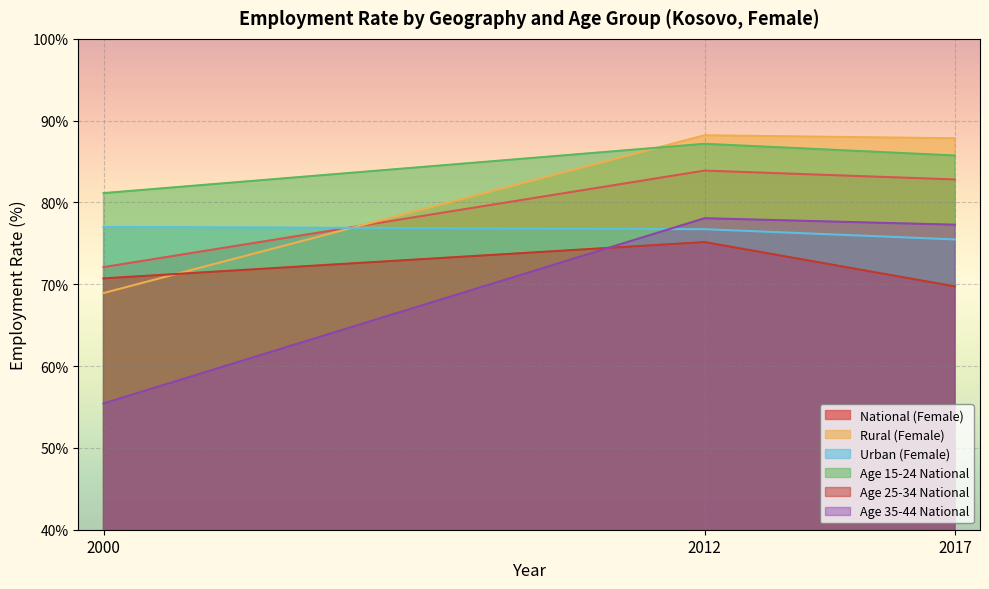

What is the minimum value for Age 15-24 National?

81.1